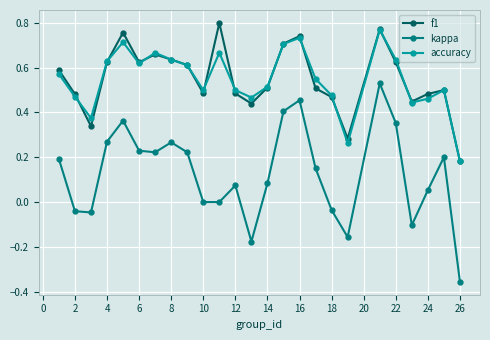

At how many categories does at least one series exceed 0?

25